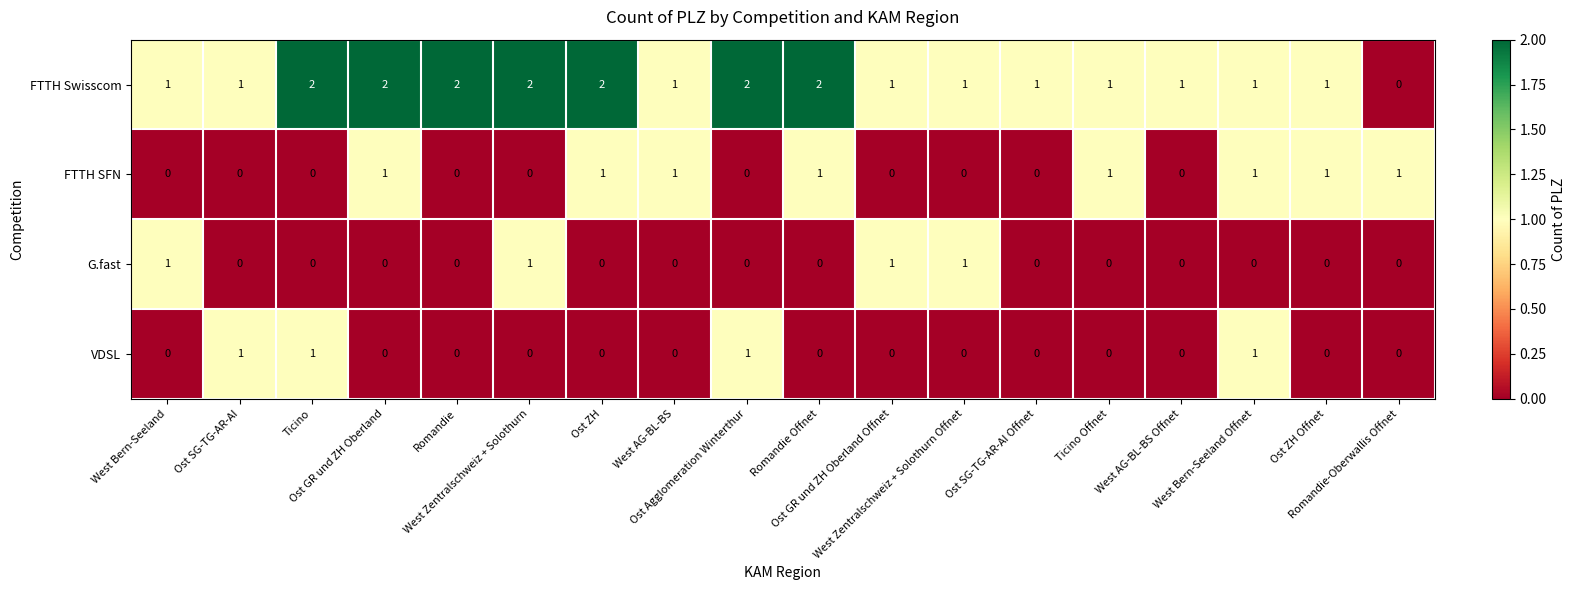

Which series has the widest spread of values?

FTTH Swisscom